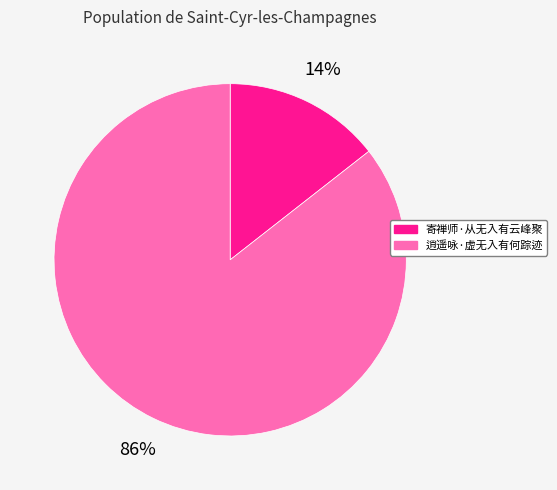

Between 寄禅师·从无入有云峰聚 and 逍遥咏·虚无入有何踪迹, which is larger?

逍遥咏·虚无入有何踪迹